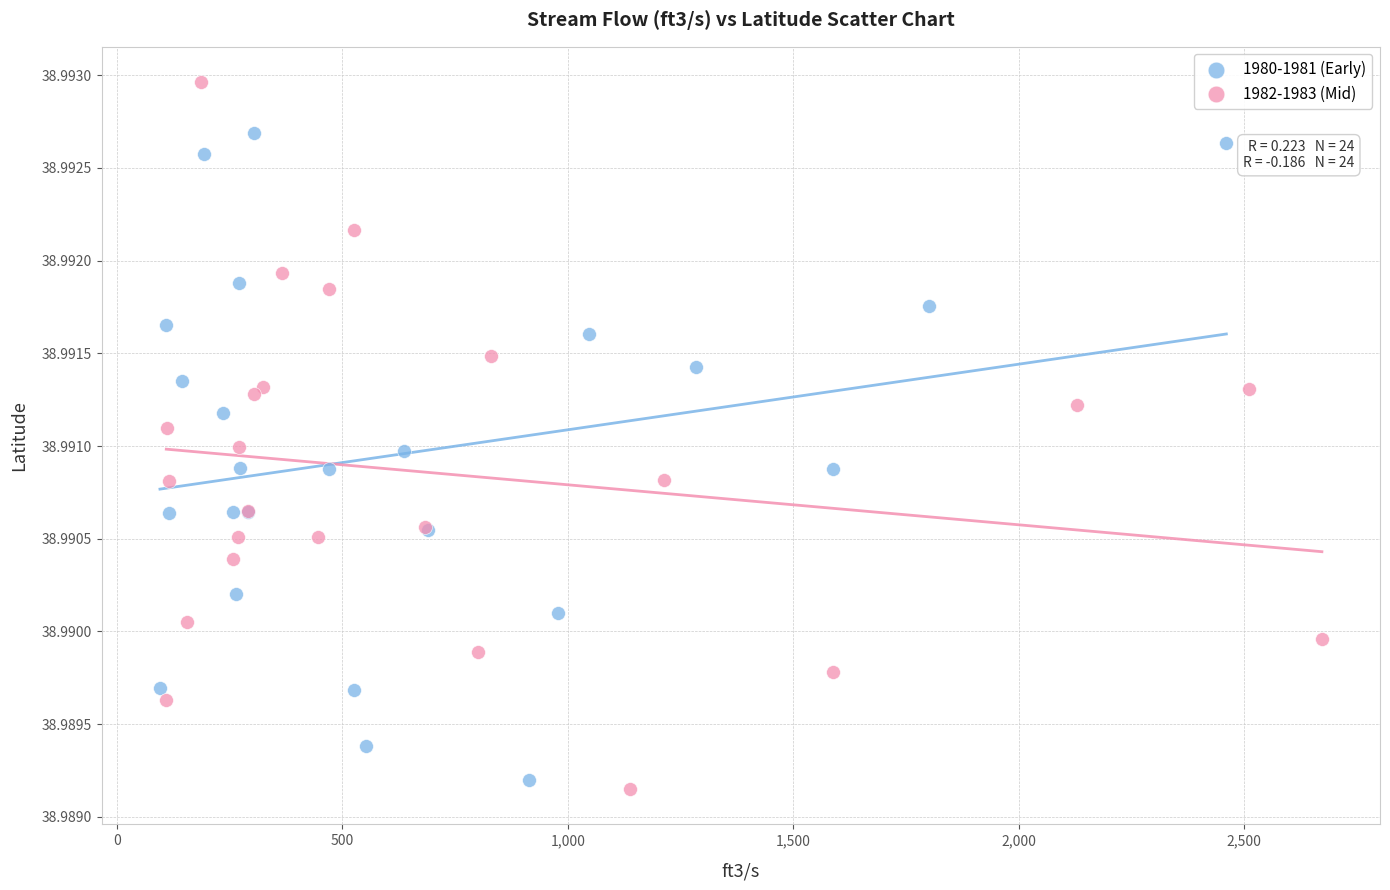

Which series reaches the maximum Y coordinate?

1982-1983 (Mid)